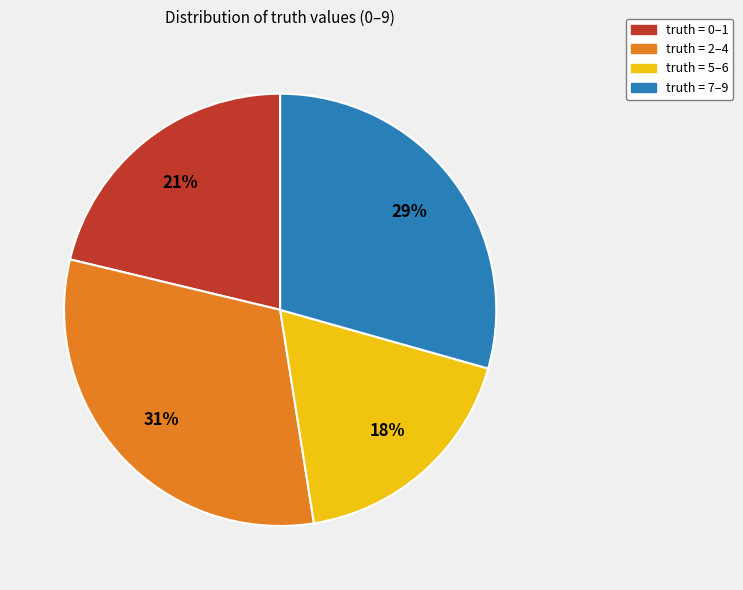

To the nearest percent, what is the average slice percentage?

25%